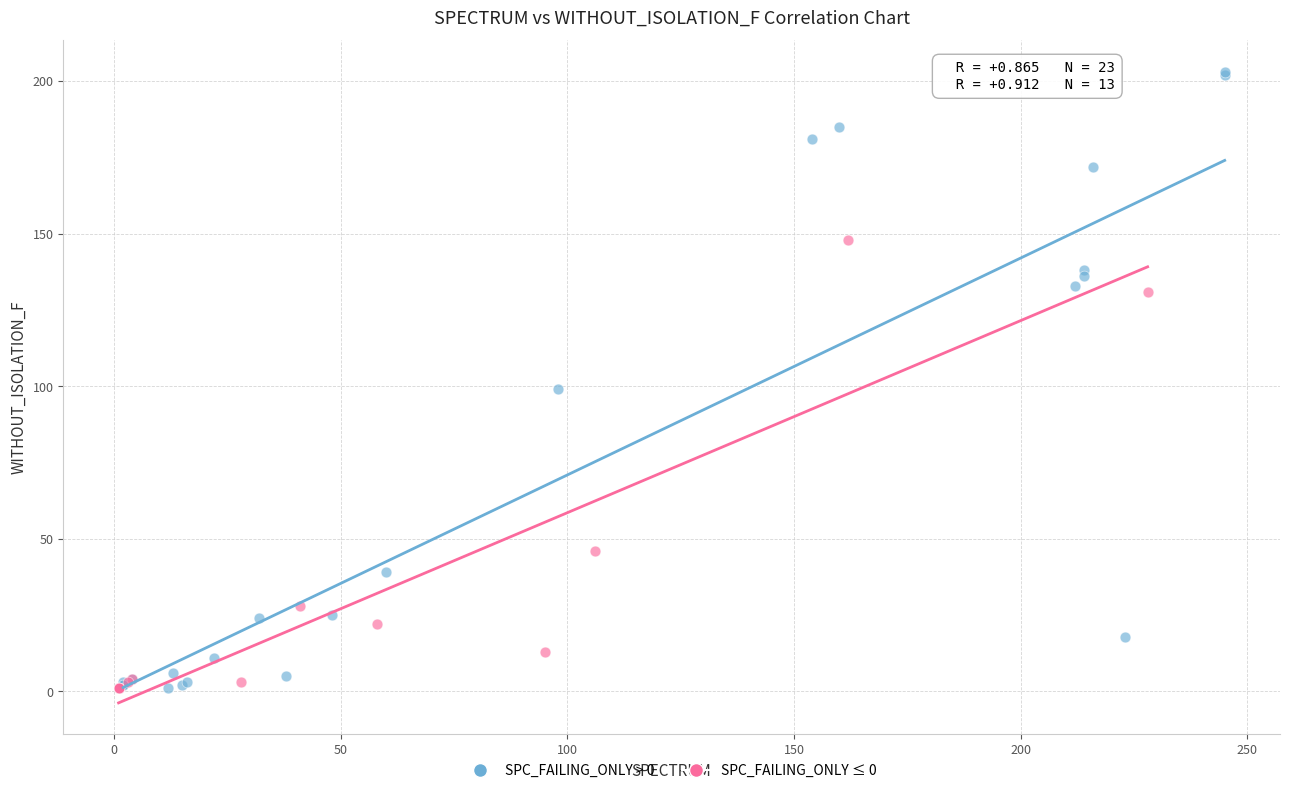

Which series has the largest Y range (max minus min)?

SPC_FAILING_ONLY > 0